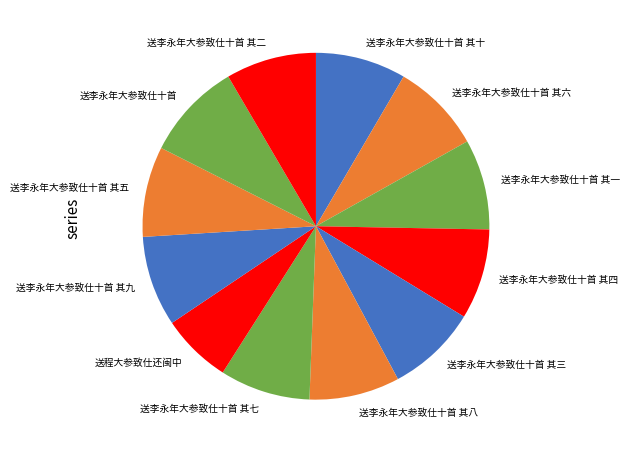

Is 送李永年大参致仕十首 其六 the majority of the pie?

No